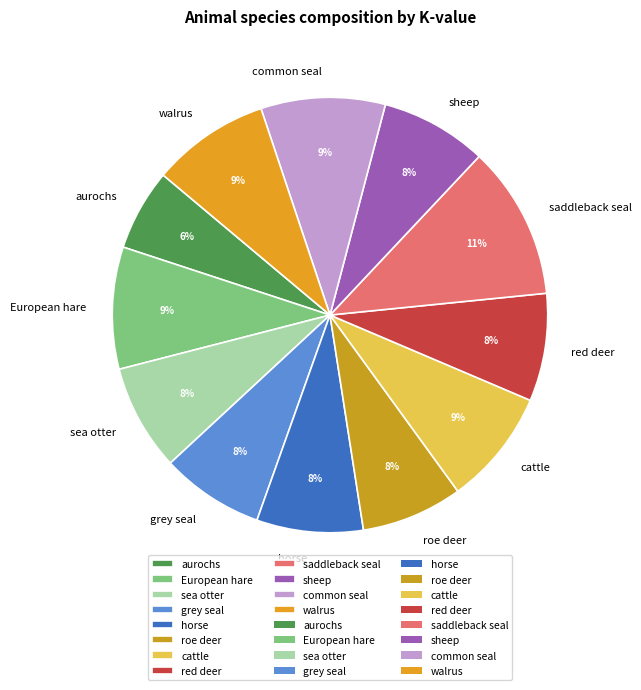

Which has a higher value, cattle or saddleback seal?

saddleback seal